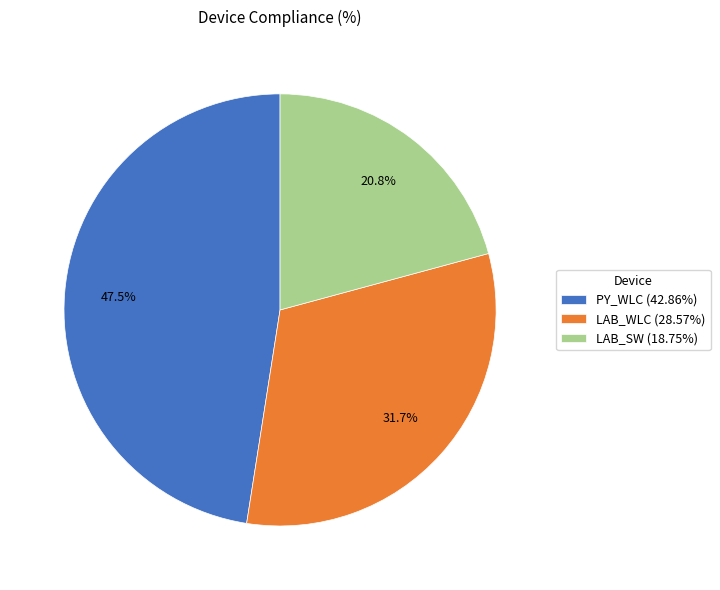

Do PY_WLC and LAB_WLC together represent more than half of the pie?

Yes